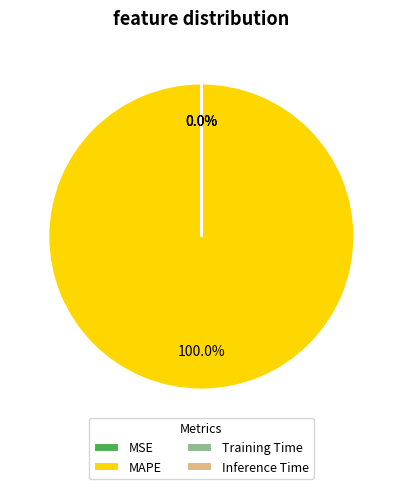

To the nearest percent, what is the average slice percentage?

25%